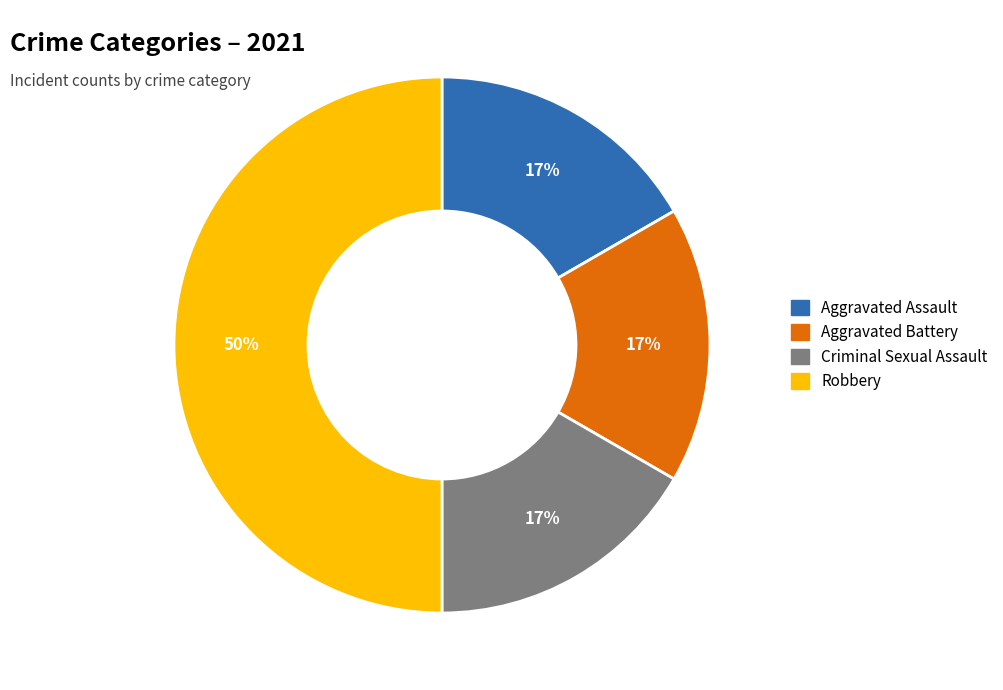

Which category has the biggest portion of the pie?

Robbery